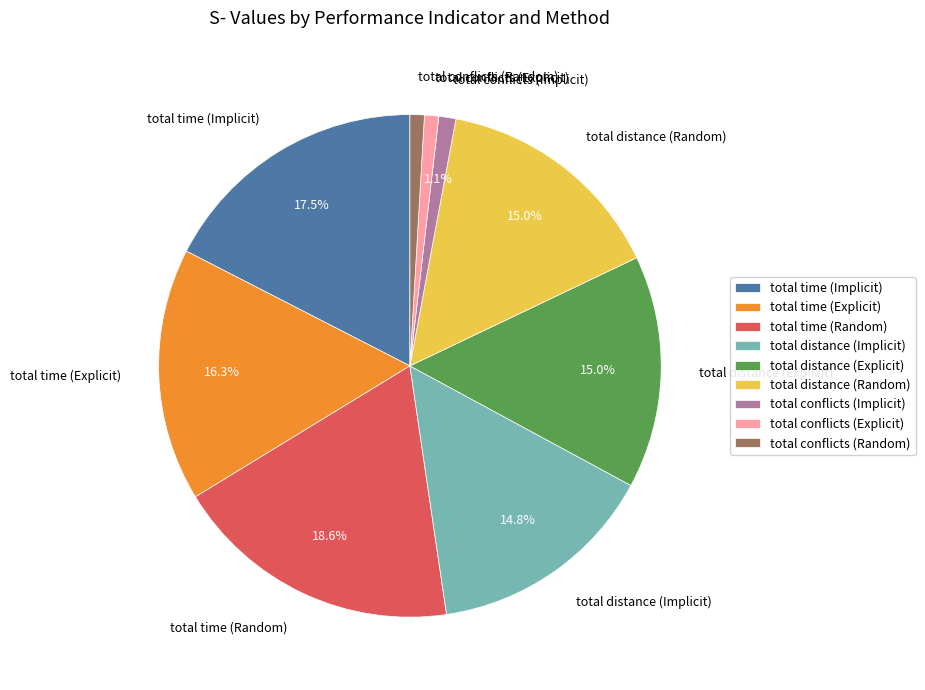

Is there a majority slice in this chart?

No